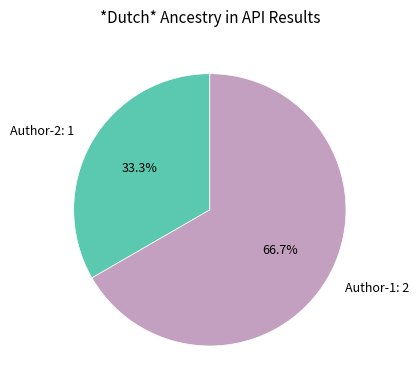

Rank the categories by value from lowest to highest.

Author-2, Author-1